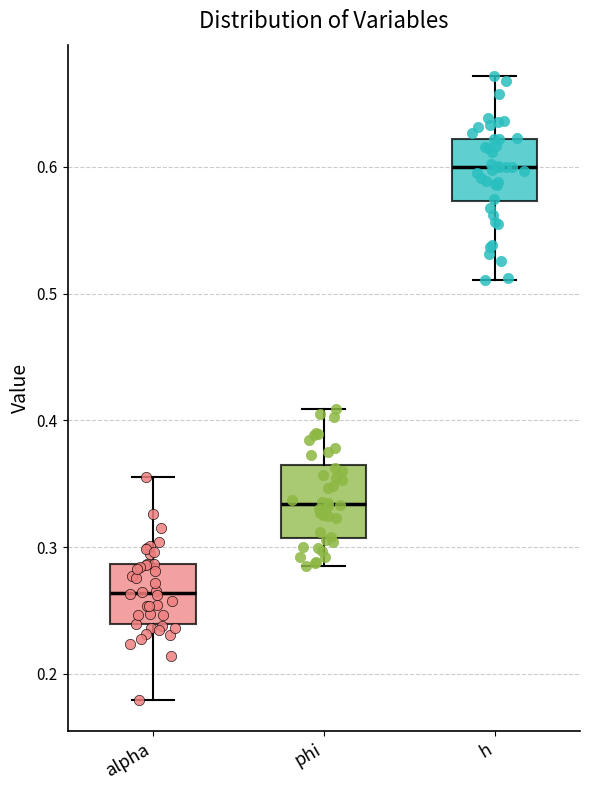

Where is the upper edge of the box for alpha on the y-axis? The values are not printed on the chart, so give them approximately, as read against the axis.

0.29